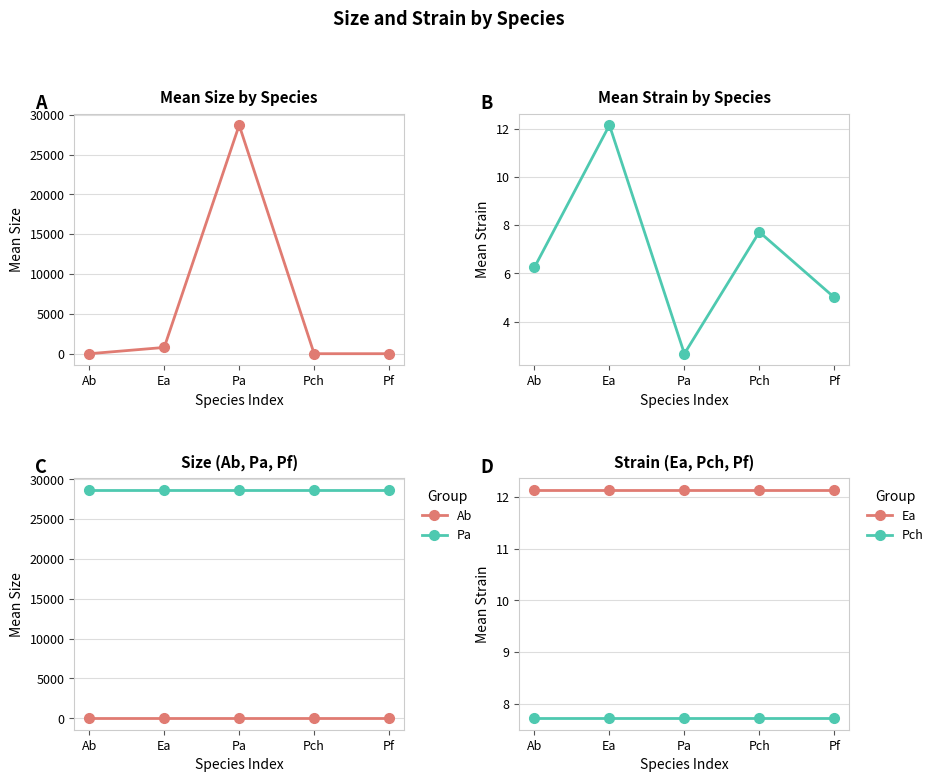

What is the value of the Pa point at the 5th from the left?

28689.3